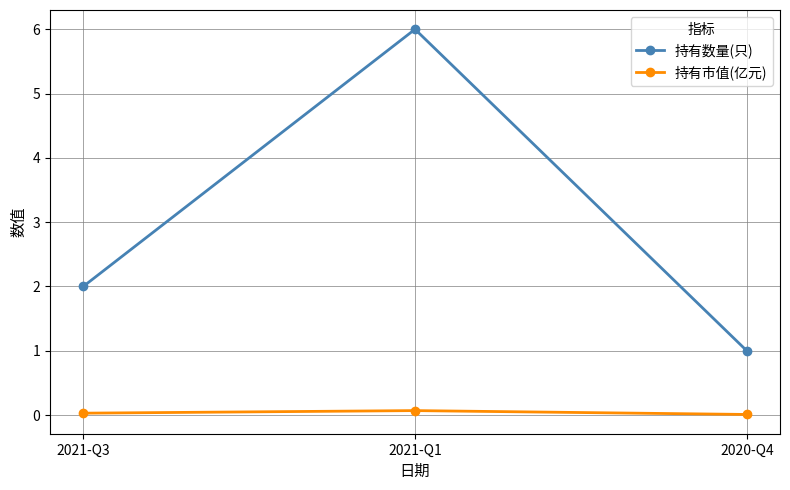

List the series in order of their peak value, highest first.

持有数量(只), 持有市值(亿元)